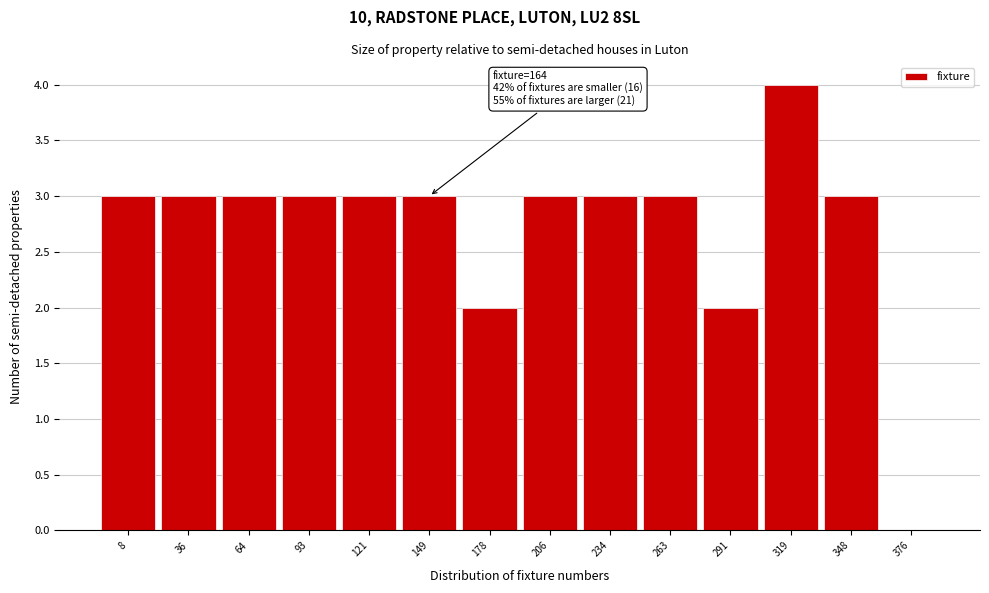

Reading left to right, list all the values displayed in this chart.

8=3	36=3	64=3	93=3	121=3	149=3	178=2	206=3	234=3	263=3	291=2	319=4	348=3	376=0